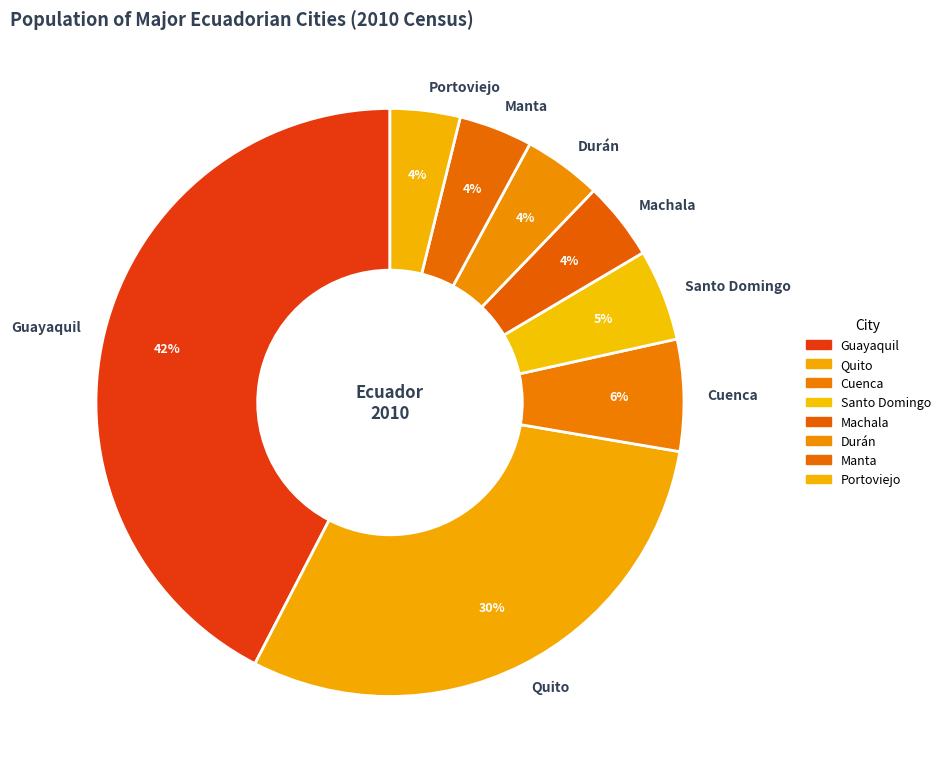

Between Quito and Cuenca, which is larger?

Quito